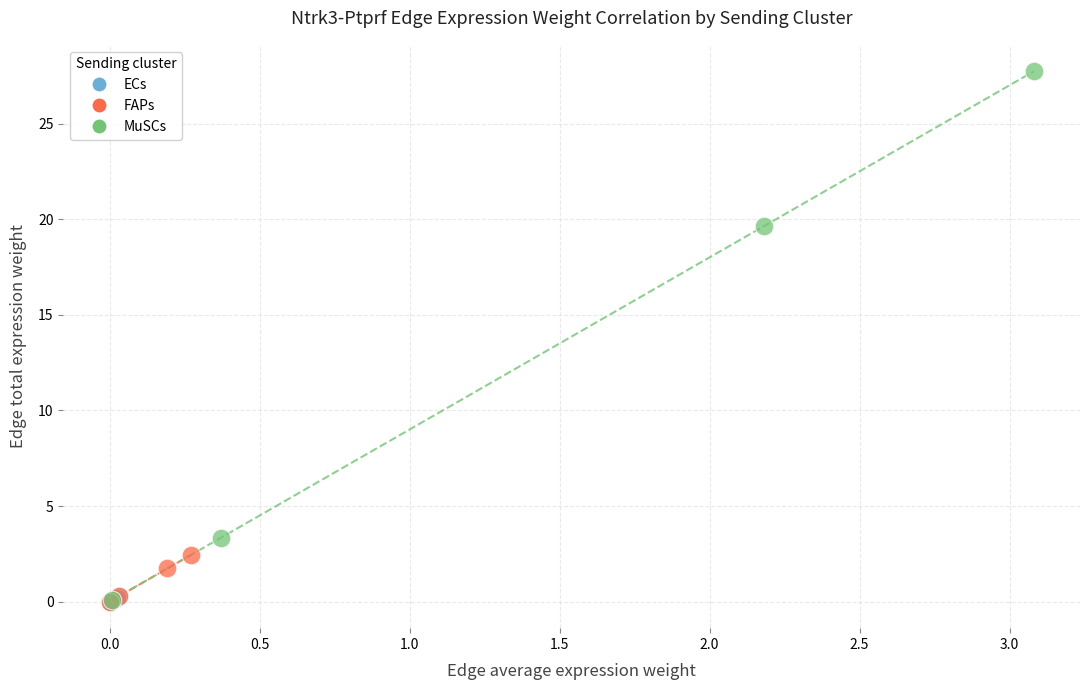

Which series has the largest Y range (max minus min)?

MuSCs